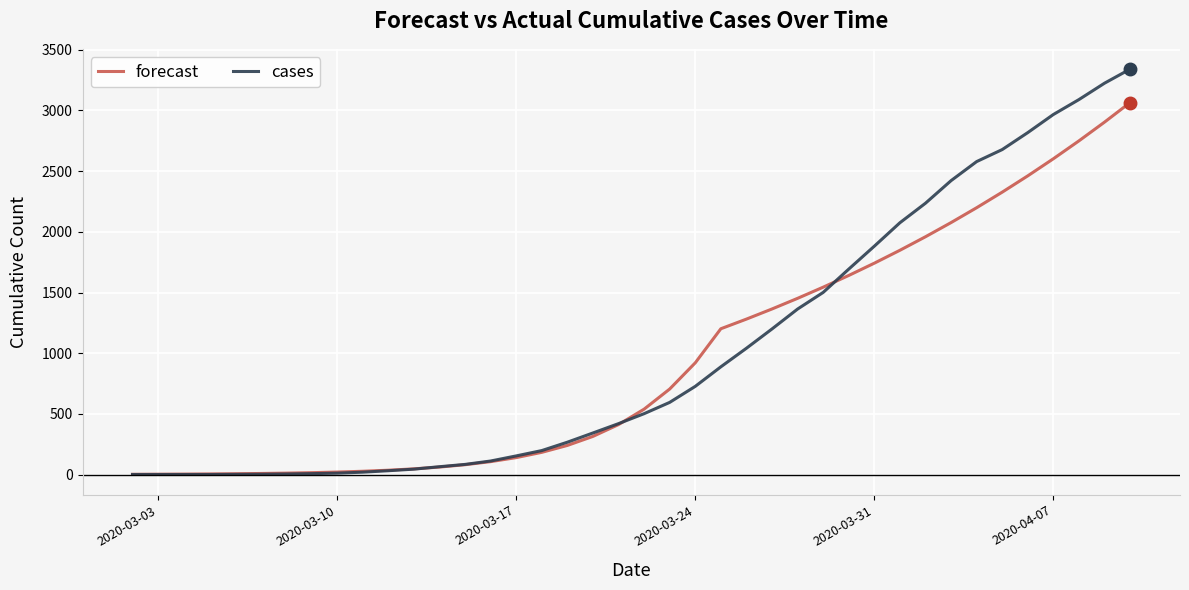

What is the greatest value displayed?

3341.0